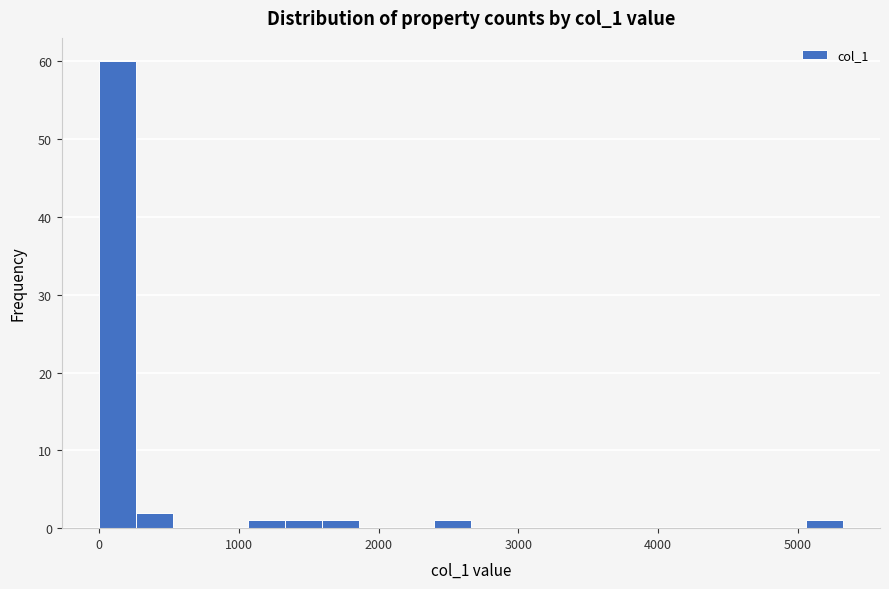

Read against the x-axis, roughly where is the centre of the tallest bar?

100